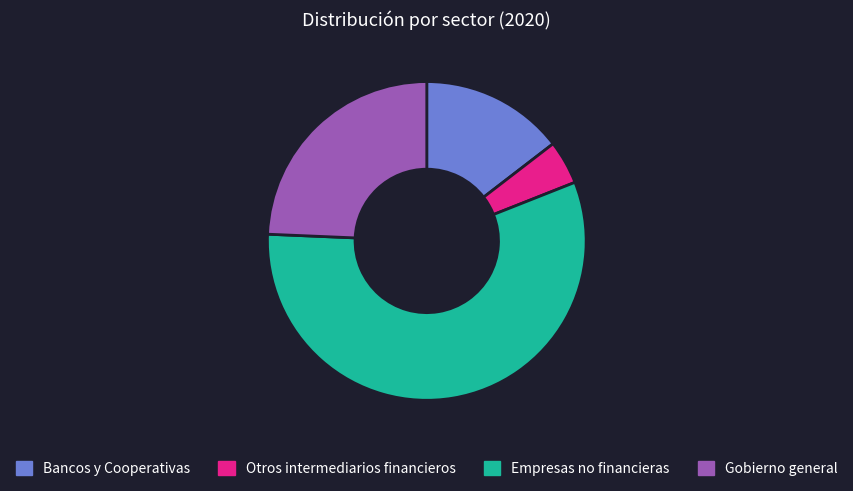

Which slice is the largest?

Empresas no financieras